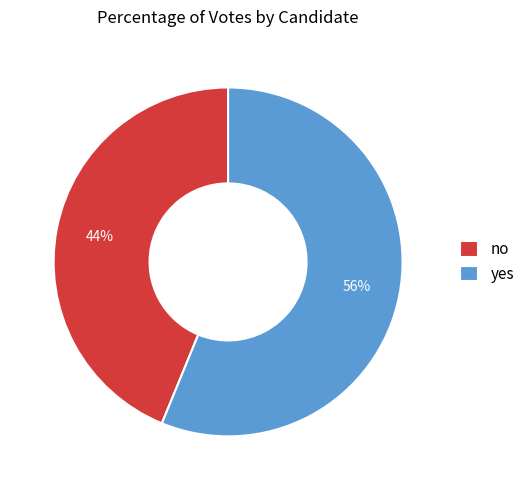

Do no and yes together represent more than half of the pie?

Yes